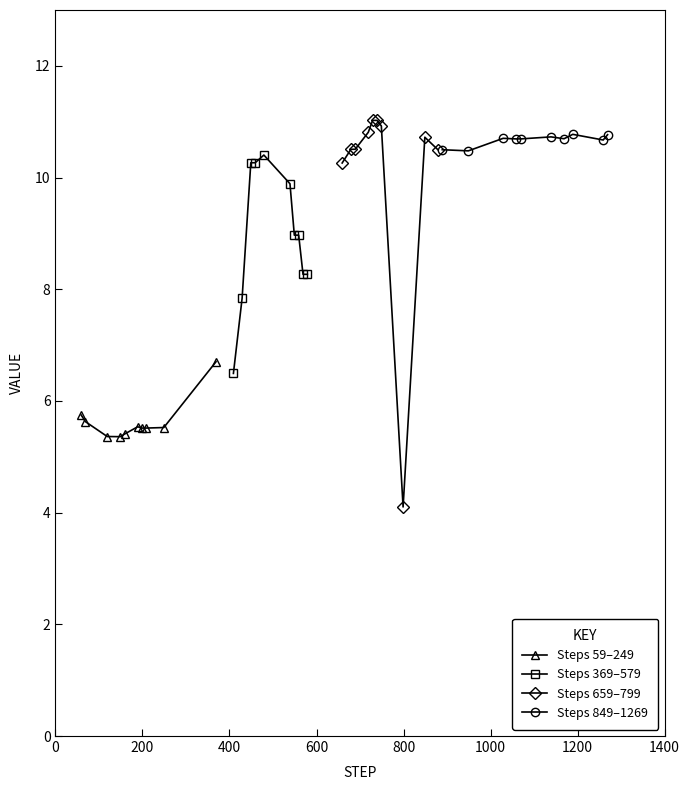

How many lines are shown in the chart?

4